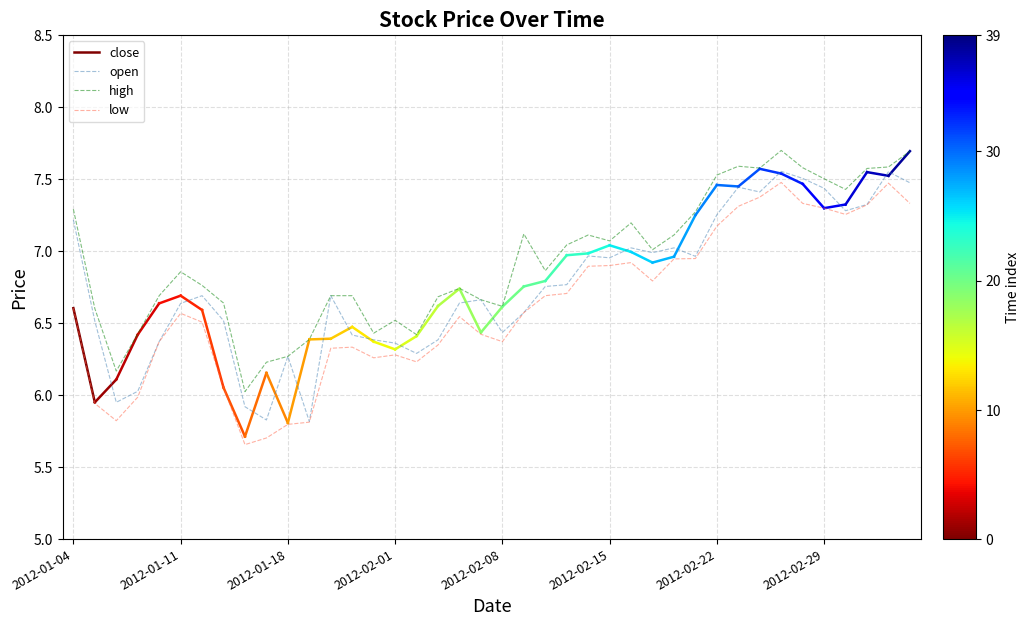

True or false: high and low cross at least once.

False